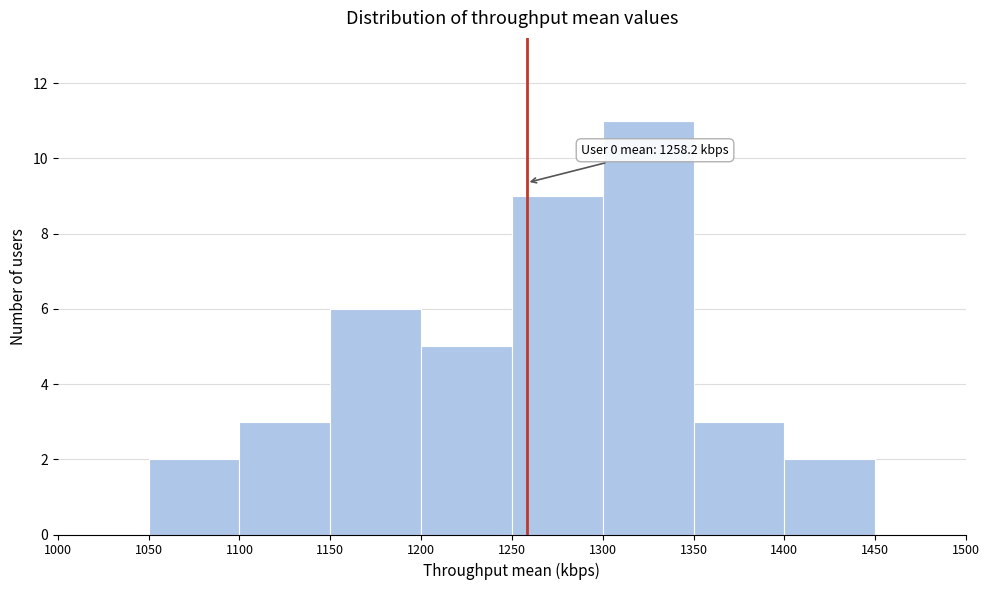

Over which range of the x-axis is the bar tallest?

1300 to 1350